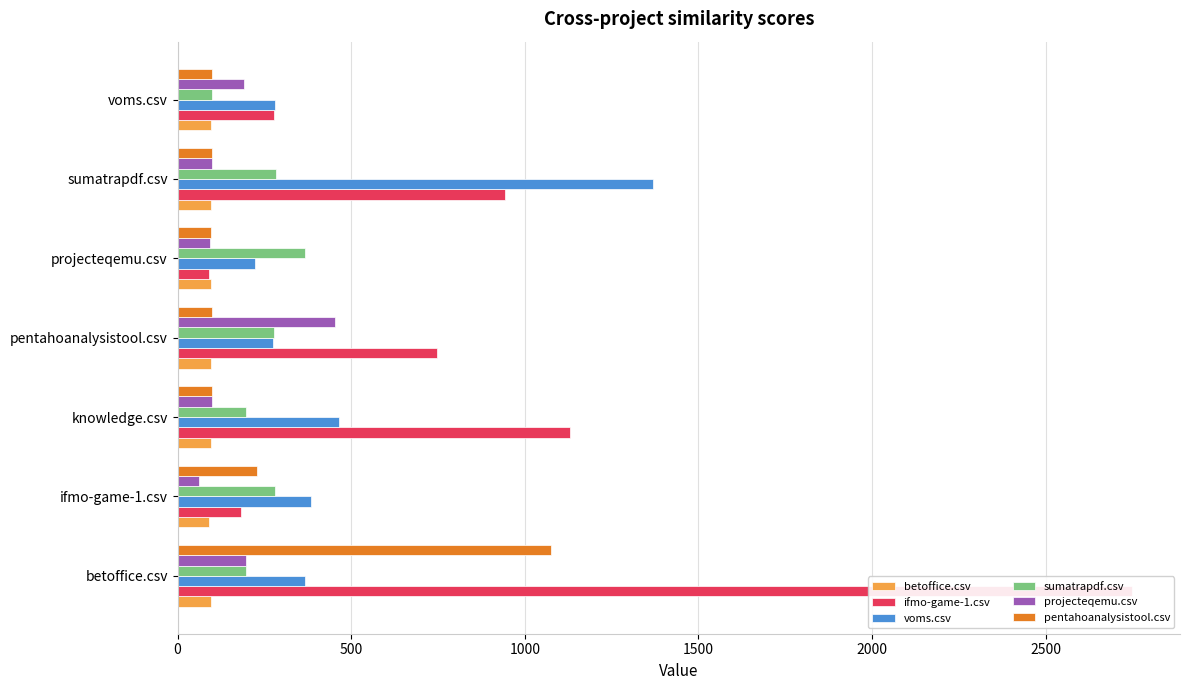

List the series in order of their peak value, lowest first.

betoffice.csv, sumatrapdf.csv, projecteqemu.csv, pentahoanalysistool.csv, voms.csv, ifmo-game-1.csv